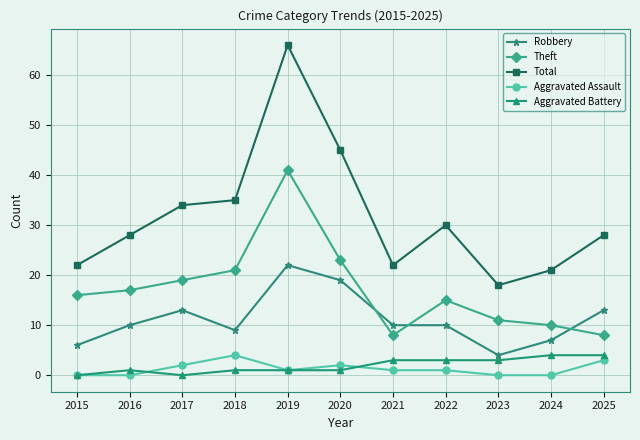

How many lines are shown in the chart?

5